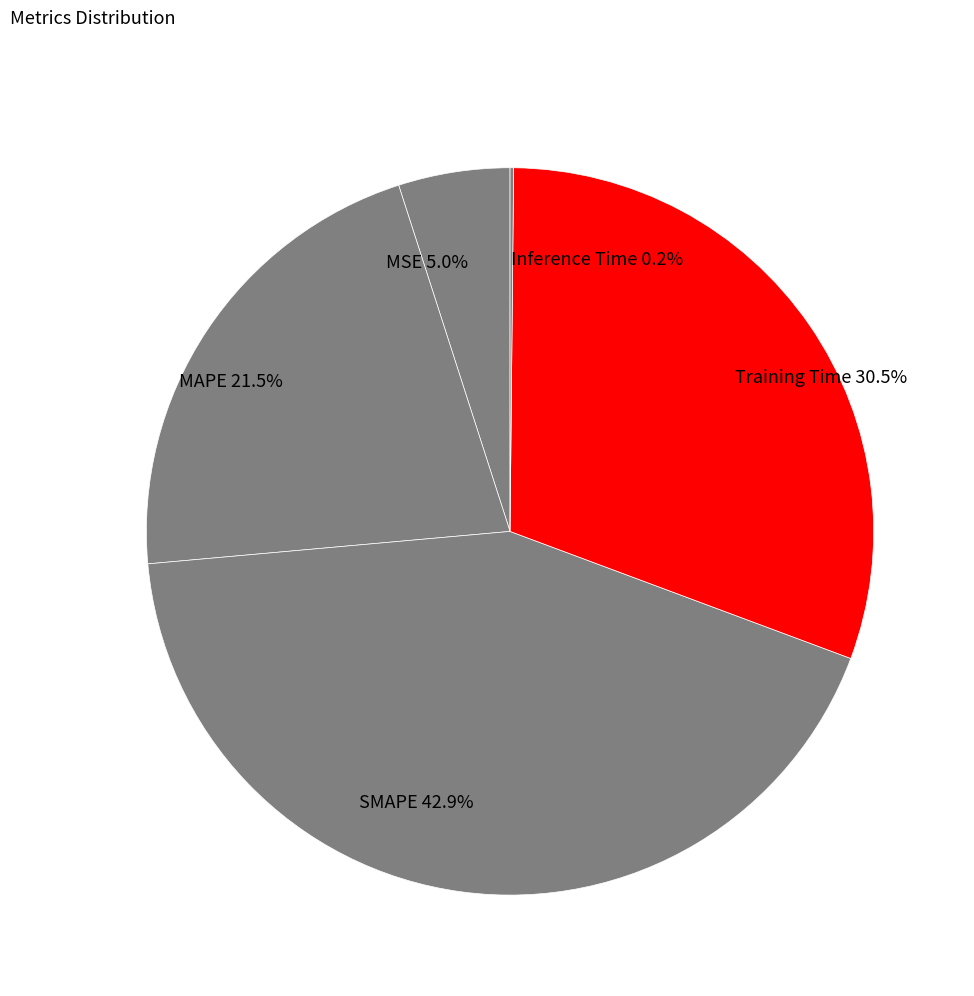

What percentage is the SMAPE slice, to the nearest percent?

43%